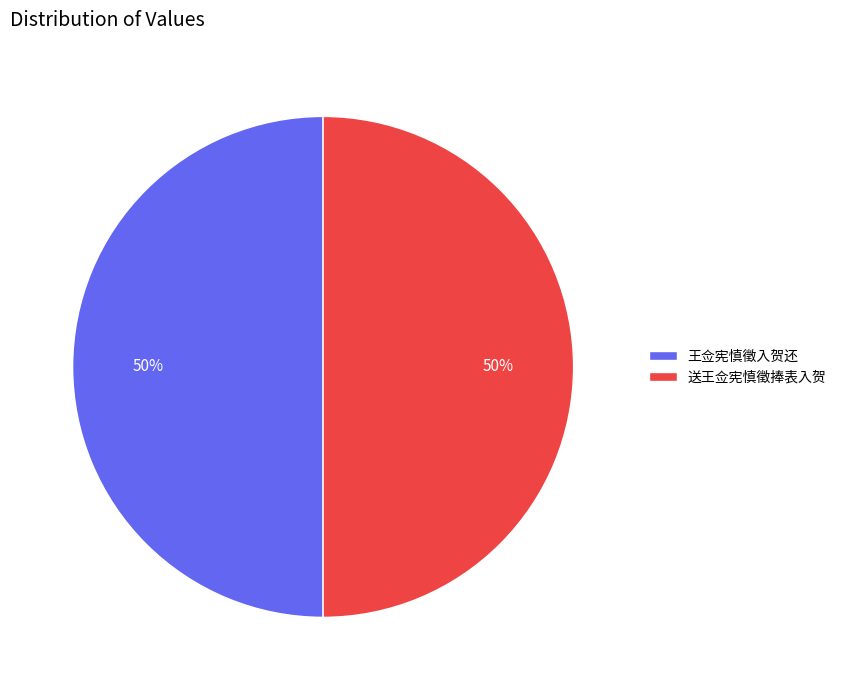

What is the ratio of the value at 送王佥宪慎徵捧表入贺 to the value at 王佥宪慎徵入贺还?

1.0